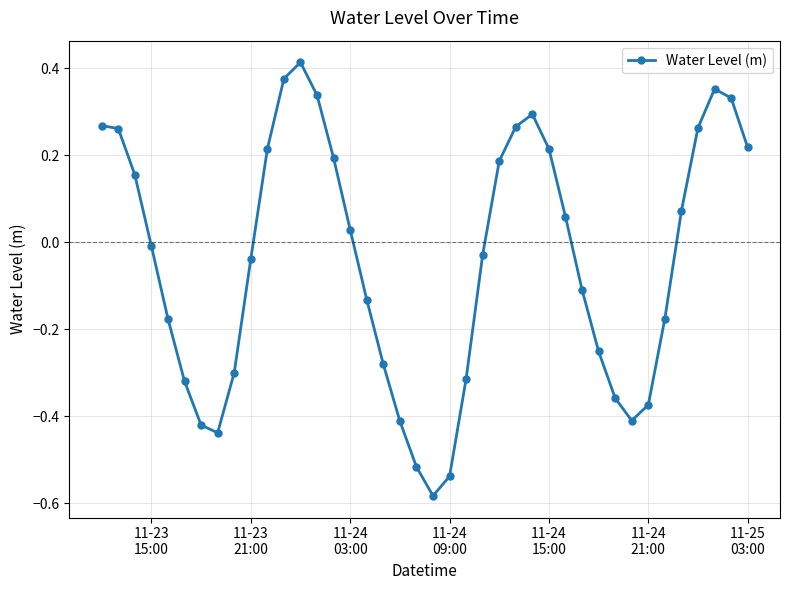

True or false: the data has more than 1 interior local peaks.

True